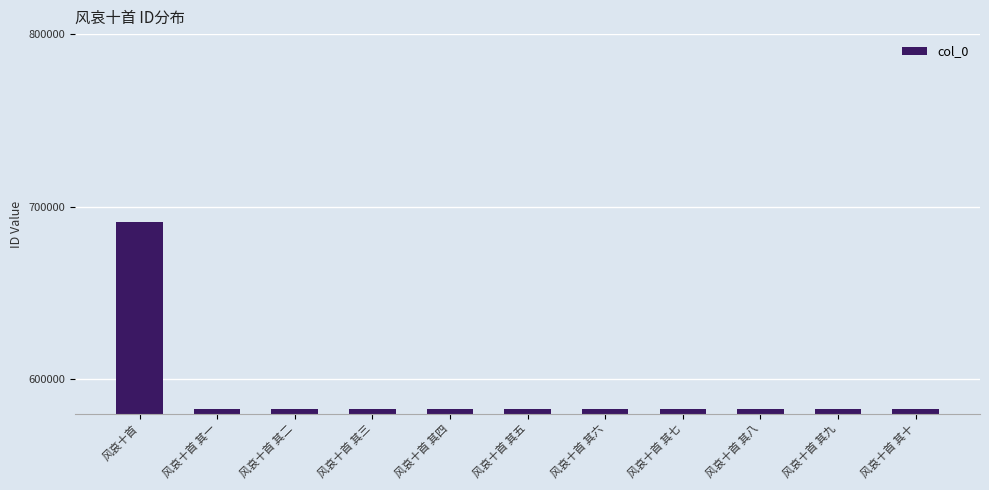

At which label does the data first exceed 582666?

风哀十首